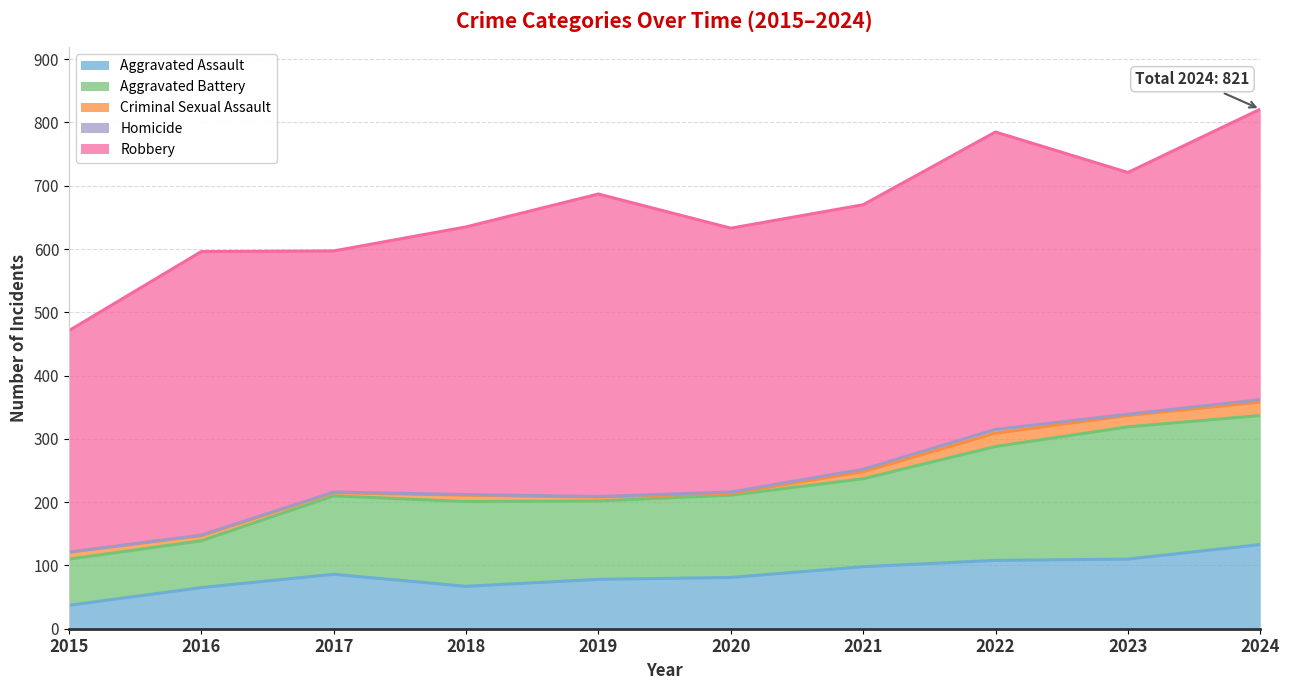

Reading left to right, transcribe all the data shown in this chart.

Aggravated Assault: 37	65	86	67	78	81	98	108	110	133
Aggravated Battery: 73	74	124	134	124	130	139	180	209	204
Criminal Sexual Assault: 11	8	5	10	6	3	11	21	18	21
Homicide: 0	1	1	1	1	2	4	6	2	4
Robbery: 350	448	381	423	478	417	418	470	382	459